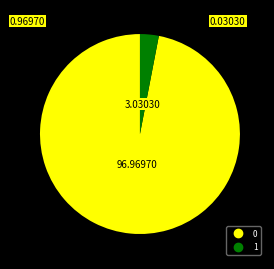

Rank the categories by value from highest to lowest.

0, 1